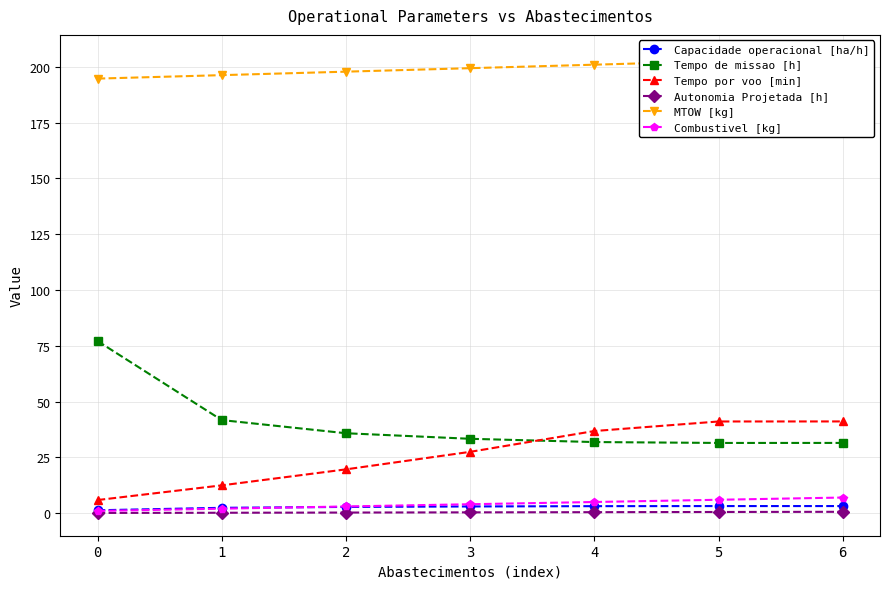

What is the average value of the Tempo por voo [min] series?

26.4